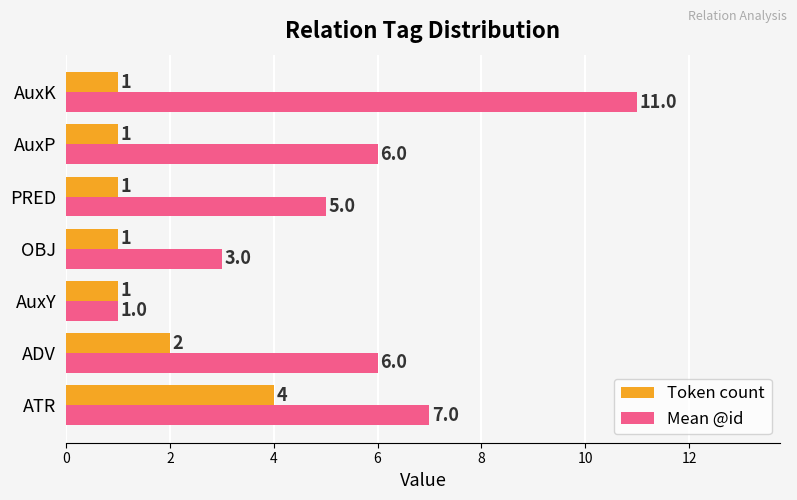

Which series changed the most between AuxP and AuxK?

Mean @id